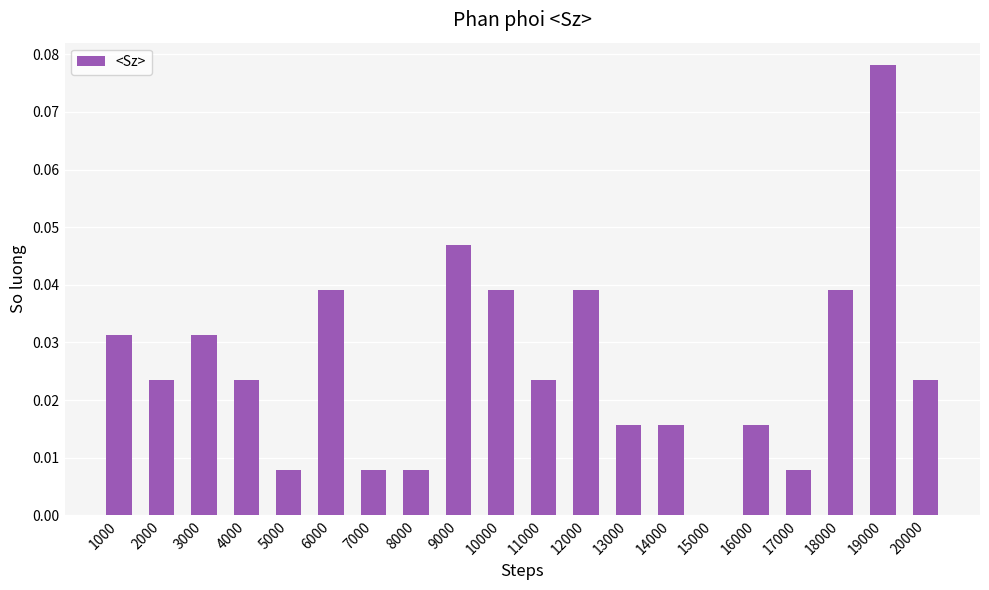

Which category has the highest value across all series?

19000